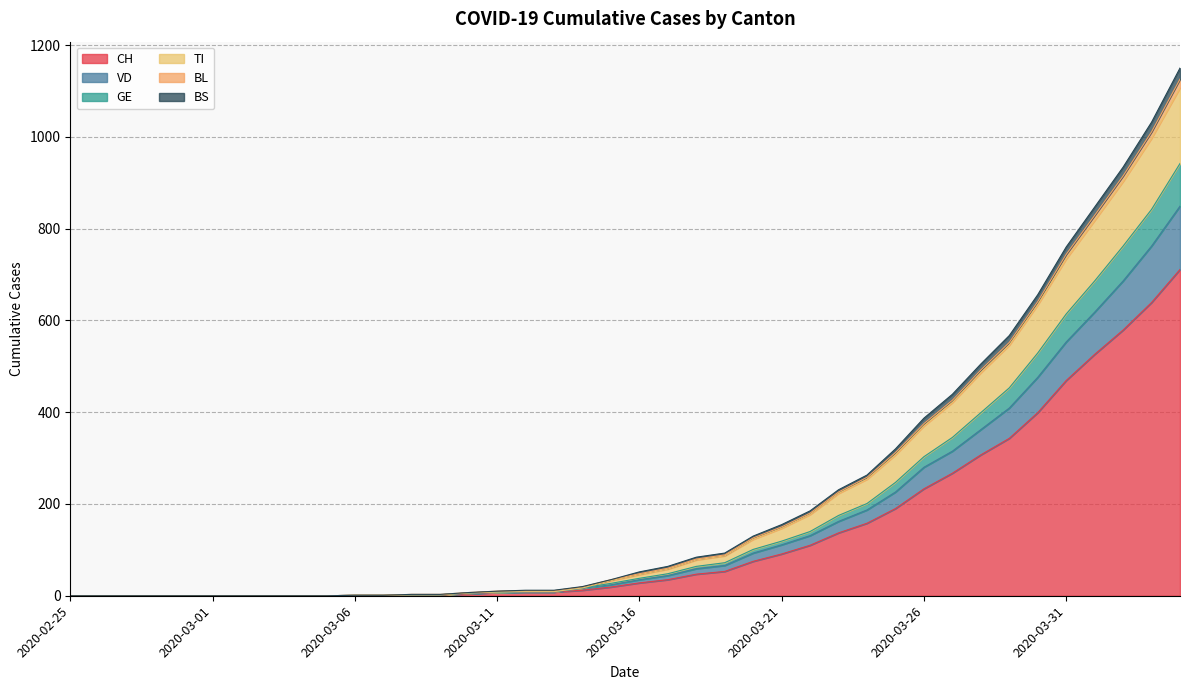

True or false: CH and TI intersect in this chart.

False